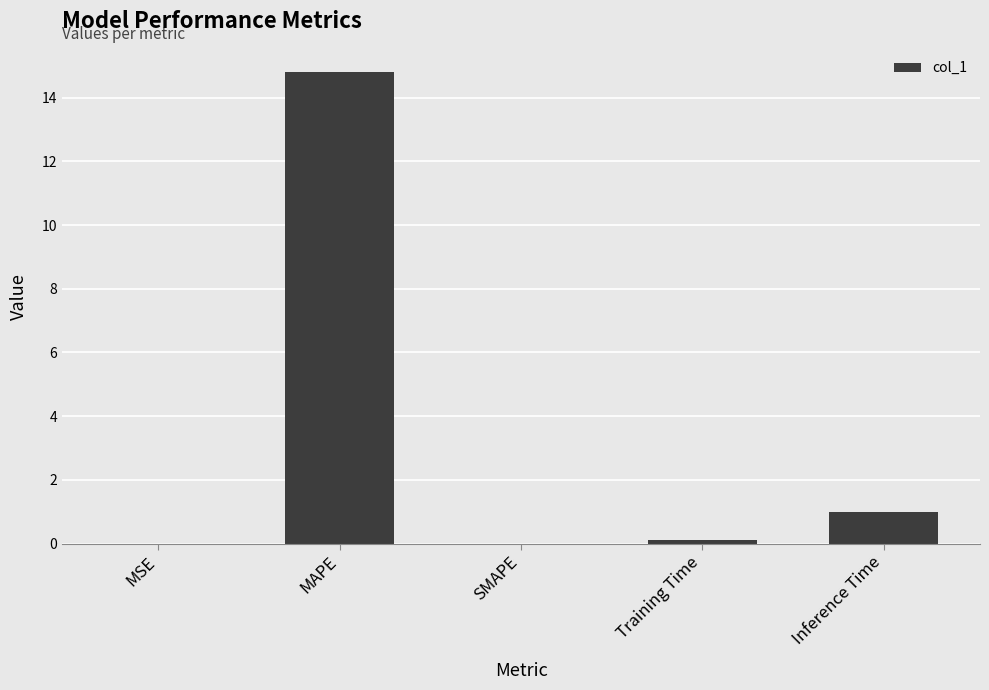

What is the sum of all values?

15.9